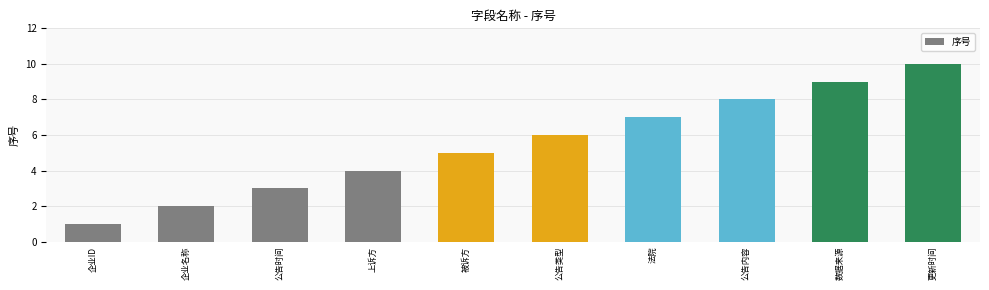

Rank the categories by value from lowest to highest.

企业ID, 企业名称, 公告时间, 上诉方, 被诉方, 公告类型, 法院, 公告内容, 数据来源, 更新时间